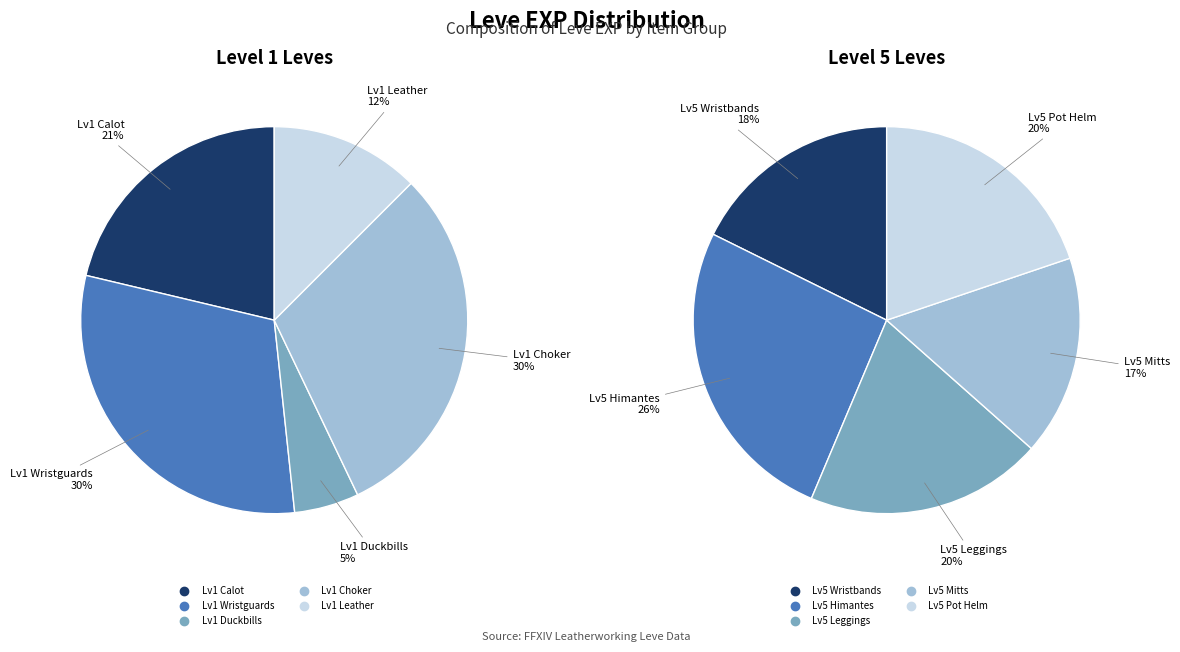

Rank the categories by value from lowest to highest.

Leather Duckbills, Leather, Leather Calot, Leather Wristguards, Leather Choker, Leather Mitts, Leather Wristbands, Leather Leggings, Hard Leather Pot Helm, Leather Himantes